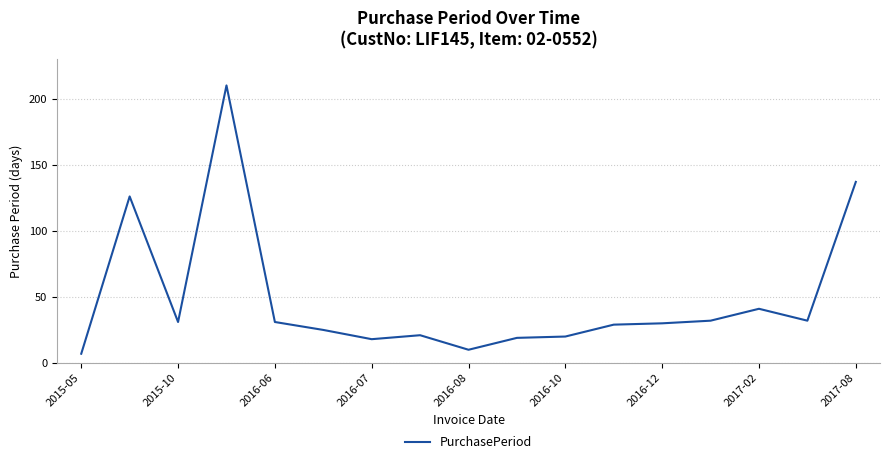

True or false: there are more than 2 points higher than both neighbors.

True